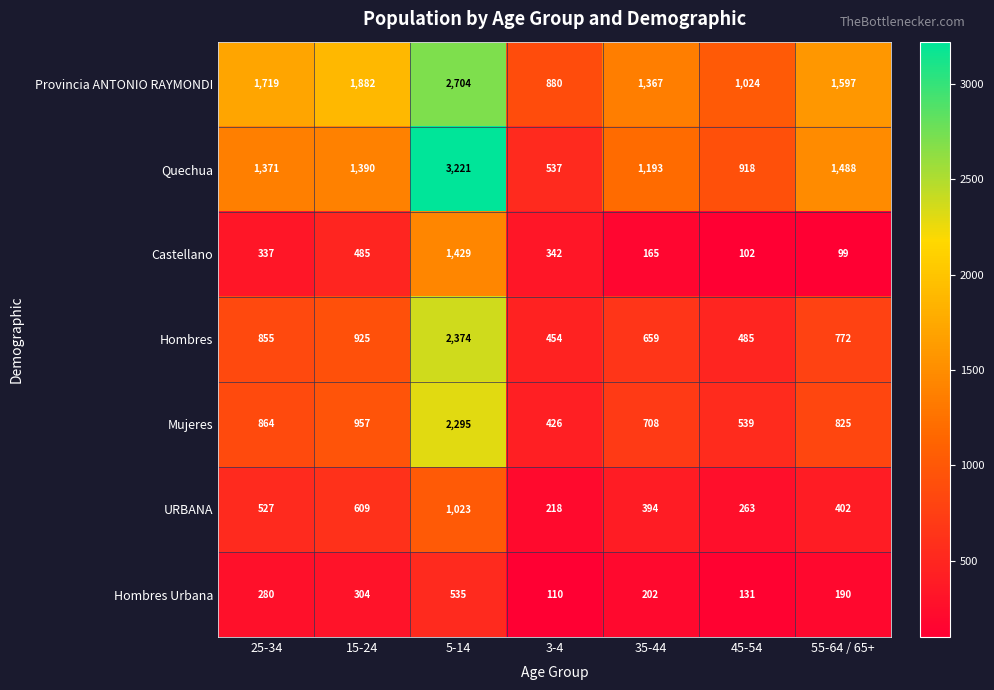

Which category has the highest value in the Castellano series?

5-14